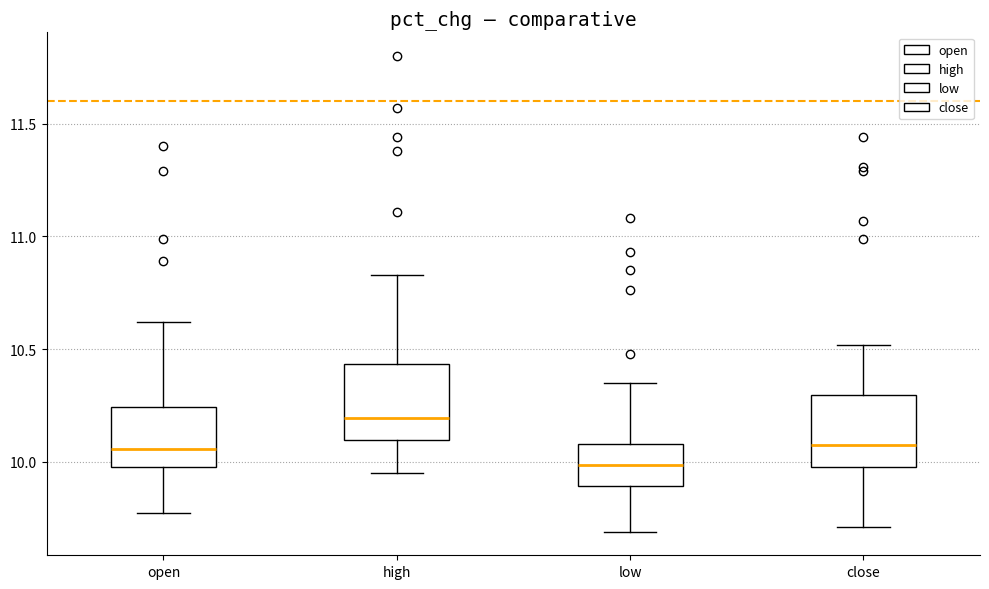

Which box's median line is the highest?

high